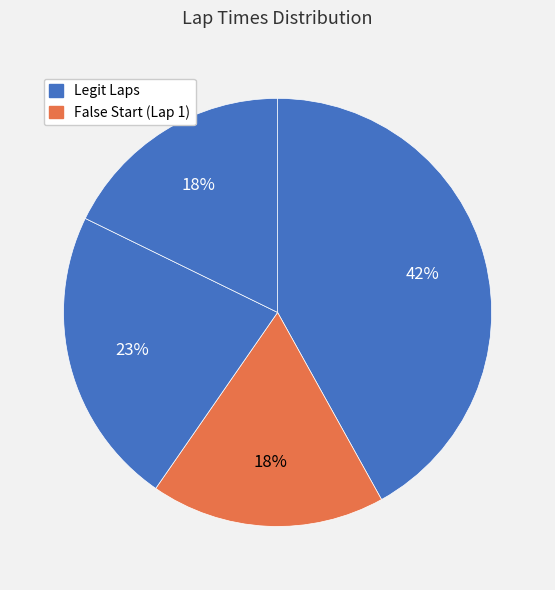

How many slices are in this pie chart?

4